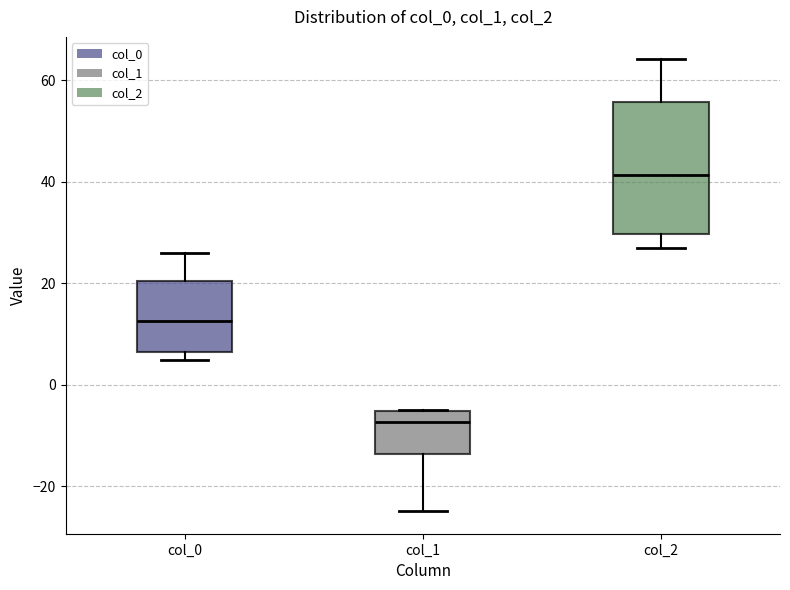

Where is the upper edge of the box for col_1 on the y-axis? The values are not printed on the chart, so give them approximately, as read against the axis.

-6